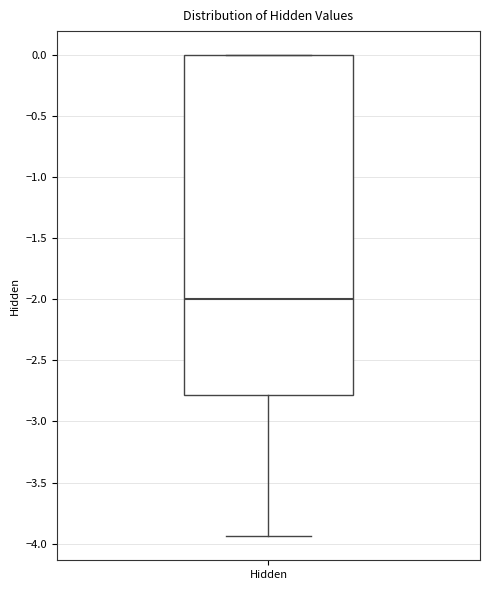

Read this box plot against the y-axis: the position of the median line, the range covered by the box, and the ends of both whiskers. The values are not printed on the chart, so give them approximately, as read against the axis.

median -2.00, box -2.80 to 0.00, whiskers -3.95 to 0.00